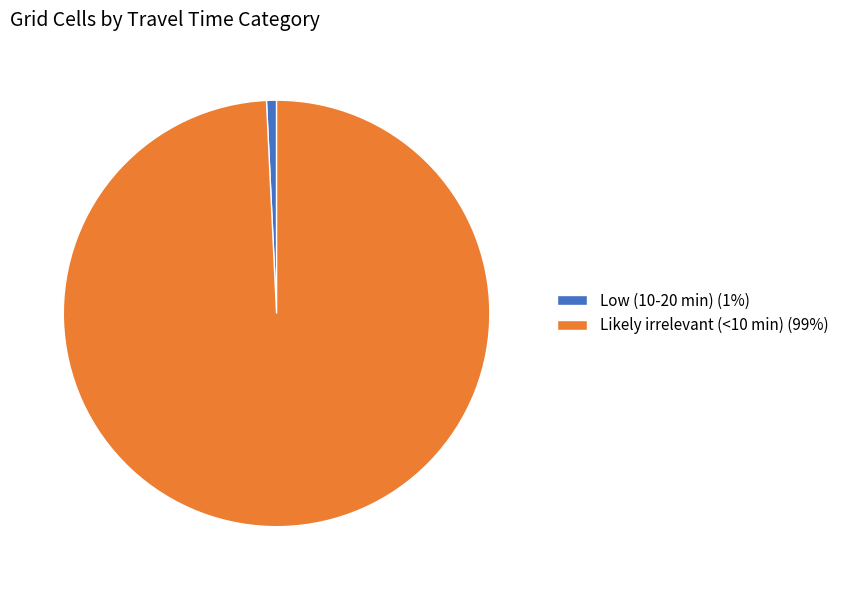

Do Low (10-20 min) (1%) and Likely irrelevant (<10 min) (99%) together represent more than half of the pie?

Yes